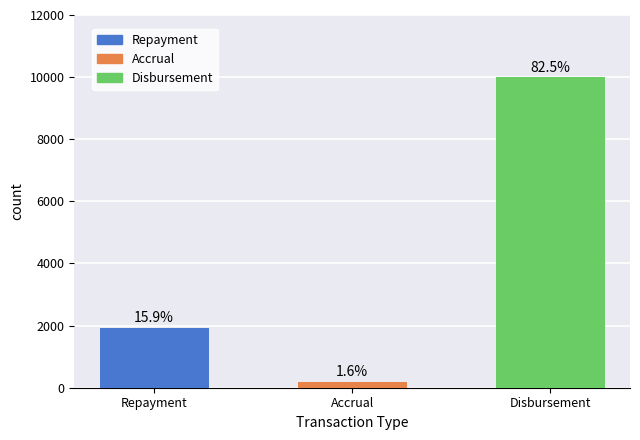

What is the ratio of the value at Accrual to the value at Repayment?

0.1